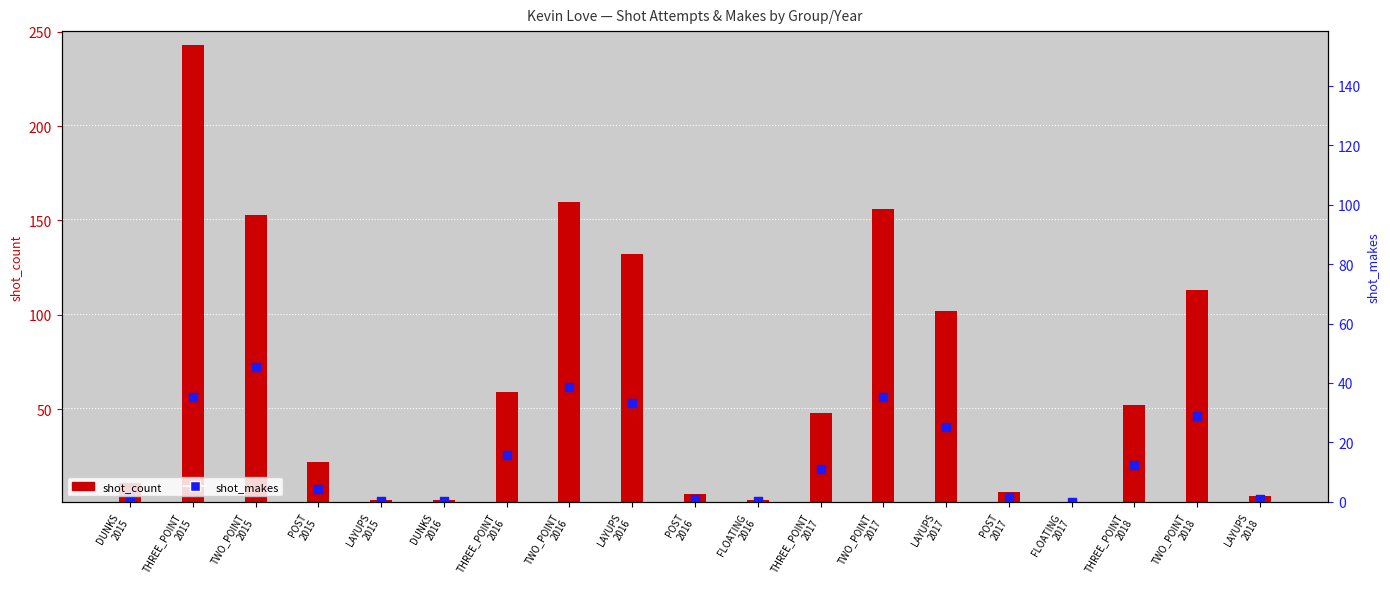

Is the value of shot_count at THREE_POINT
2016 greater than the value of shot_makes at POST
2017?

Yes